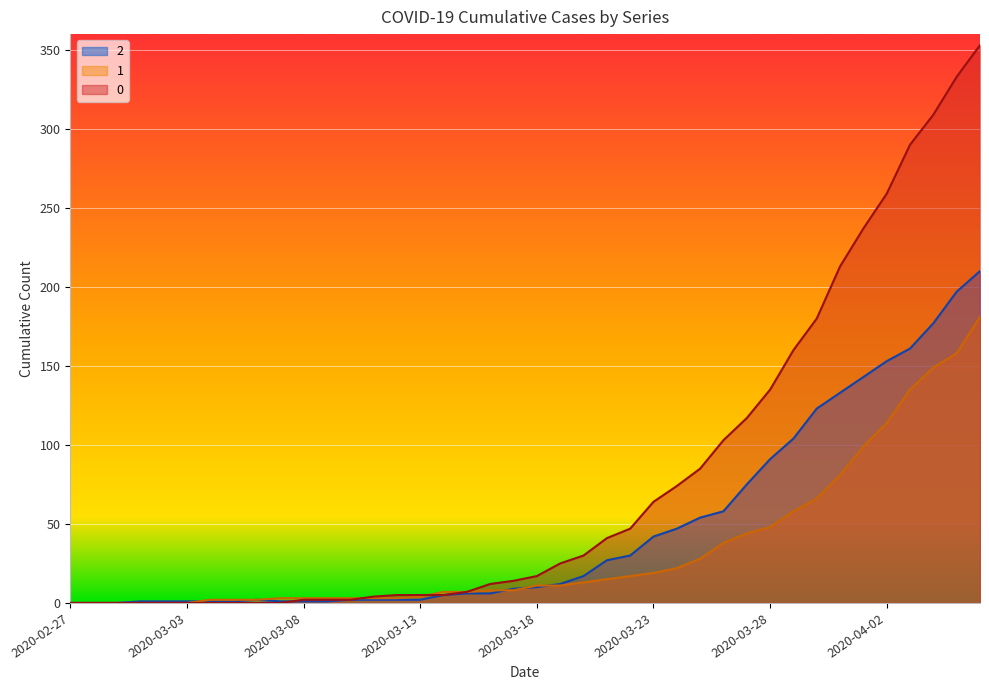

At which category does the chart reach its peak across all series?

2020-04-06